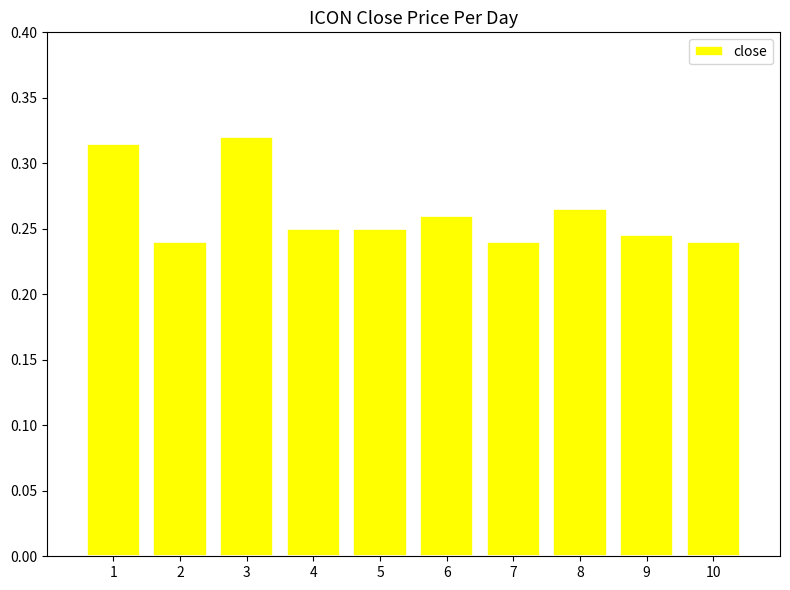

Count the values in the range 0 to 1.

10